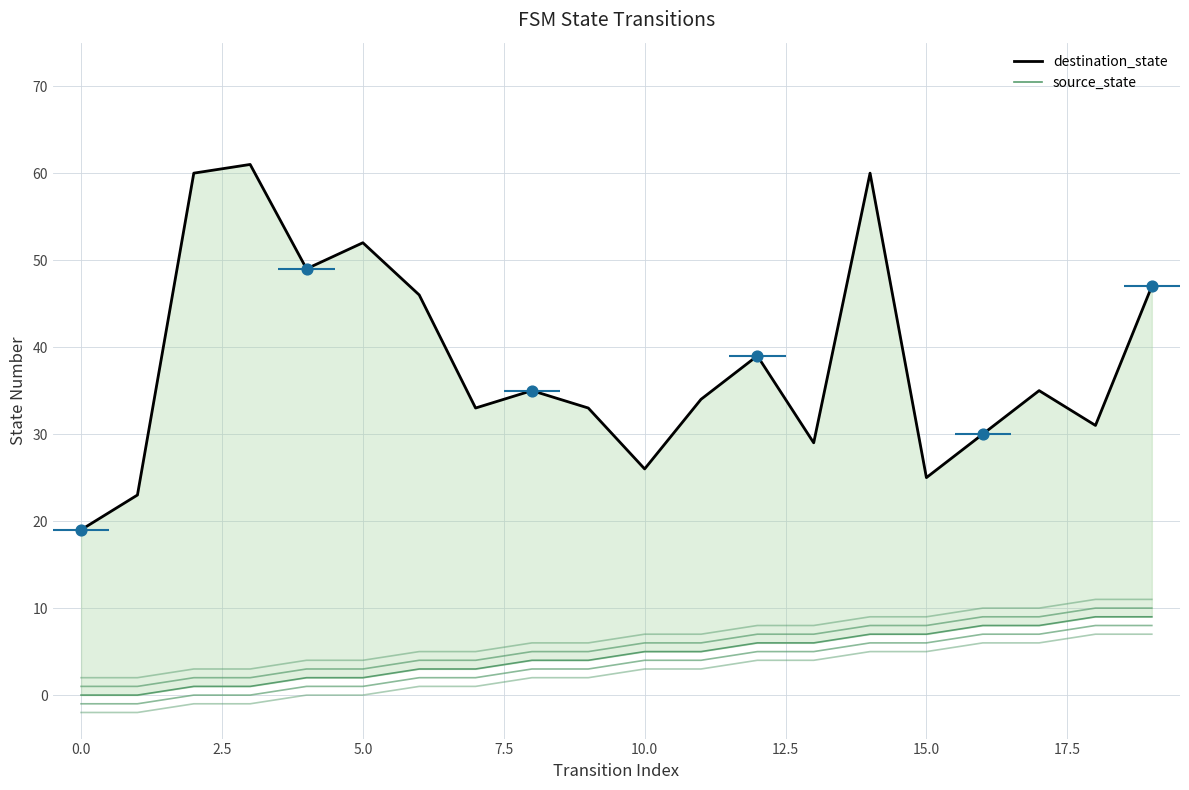

What are all the series names shown in the legend?

destination_state, source_state